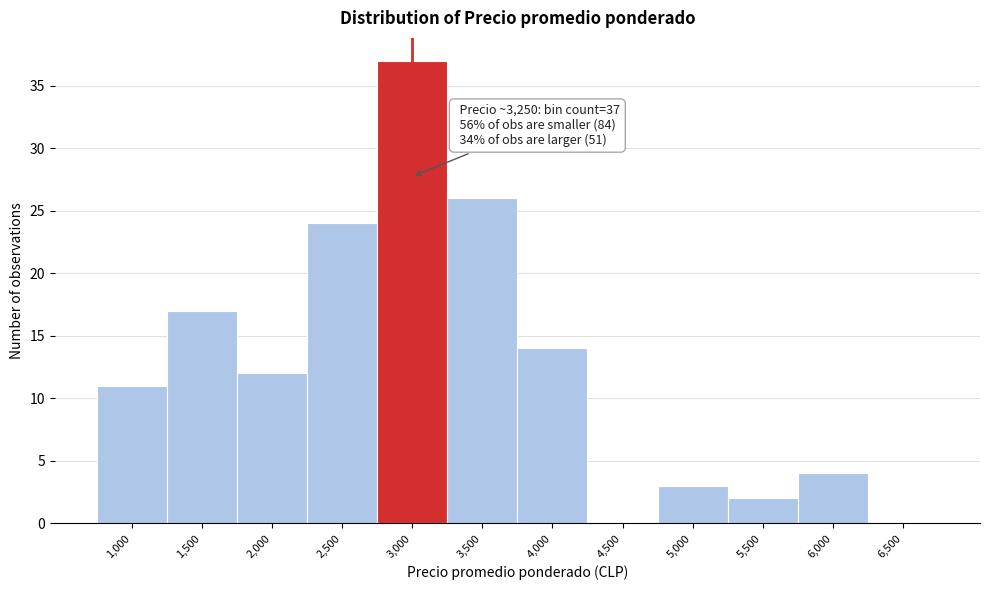

Reading right to left, extract all data points from this chart.

6,500=0	6,000=4	5,500=2	5,000=3	4,500=0	4,000=14	3,500=26	3,000=37	2,500=24	2,000=12	1,500=17	1,000=11